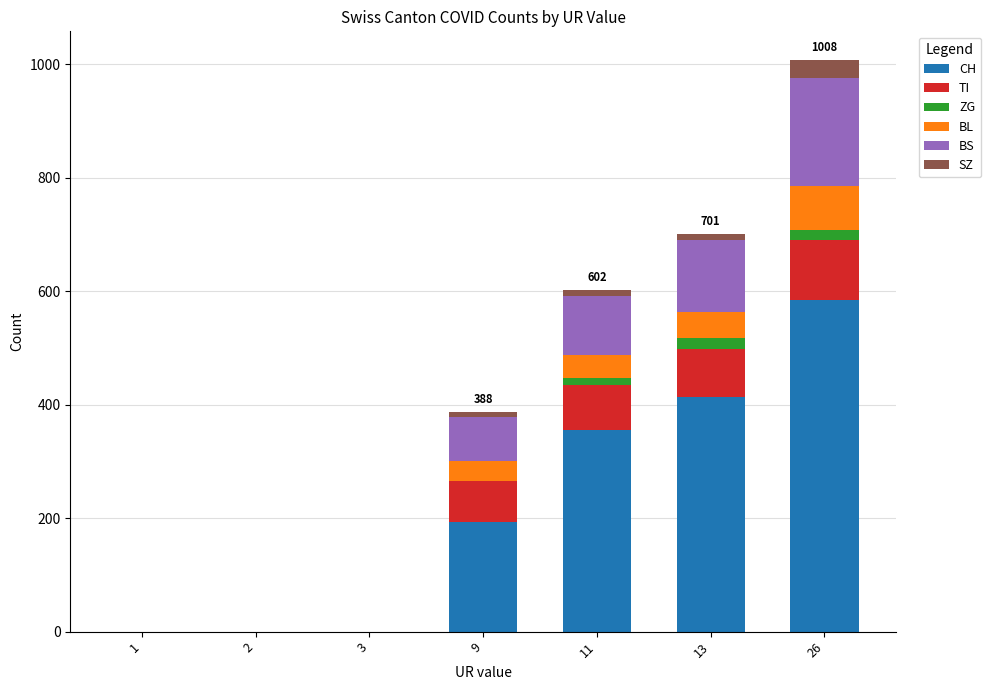

How many categories are shown in the chart?

7